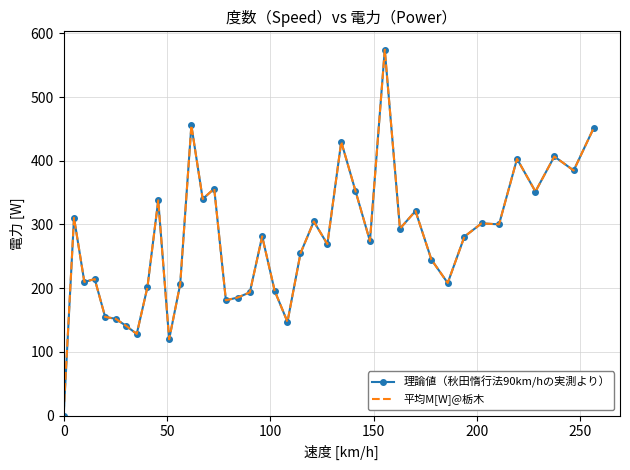

What is the maximum value for 理論値（秋田惰行法90km/hの実測より）?

574.4